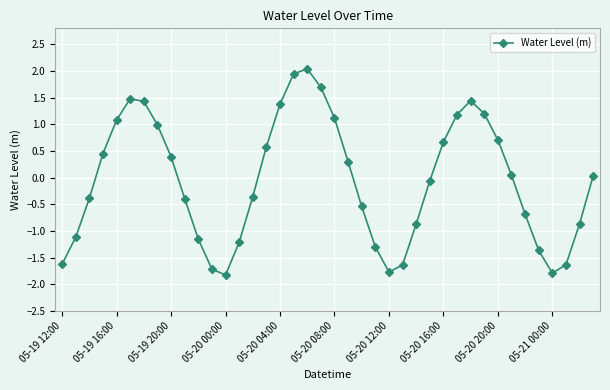

How many values are below zero?

20